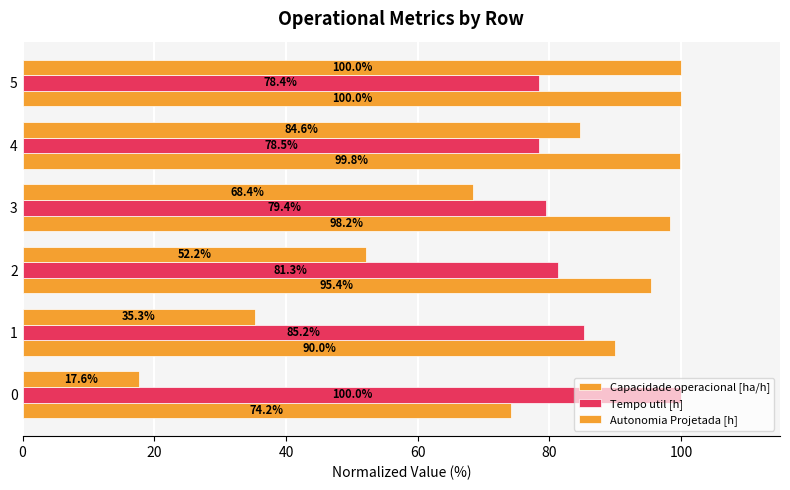

How many data points in Autonomia Projetada [h] are less than 68?

3